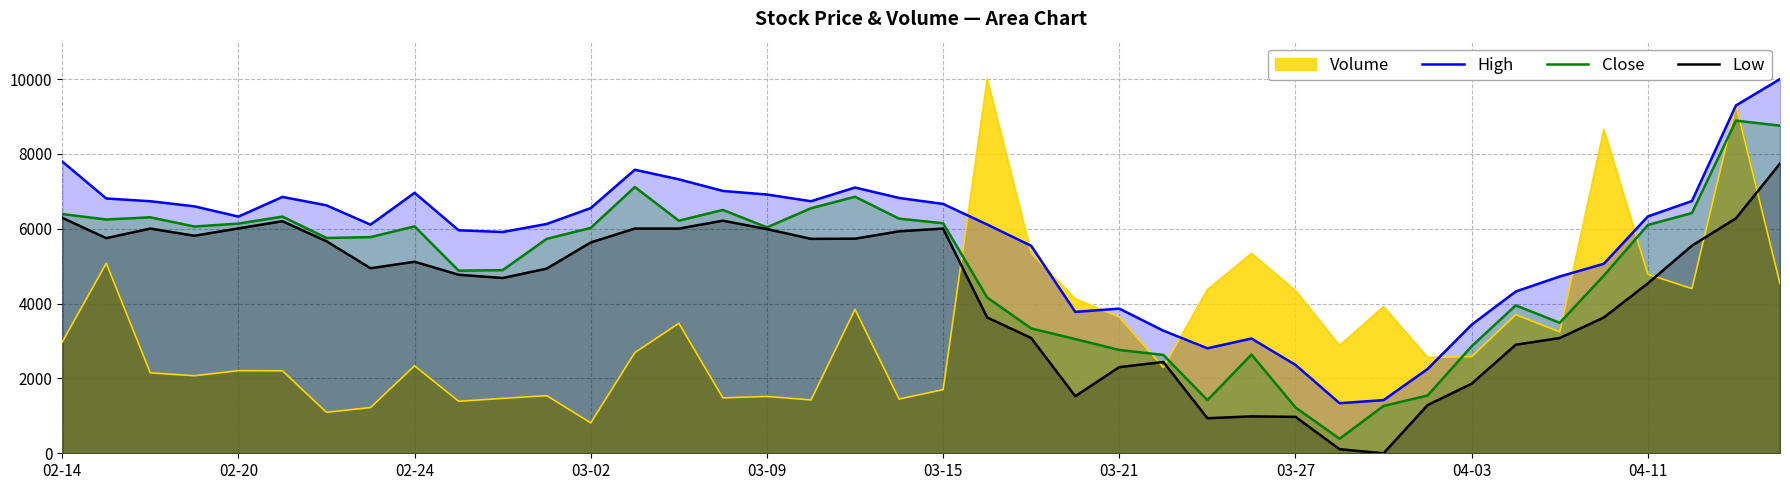

Which series has the largest total across all categories?

High